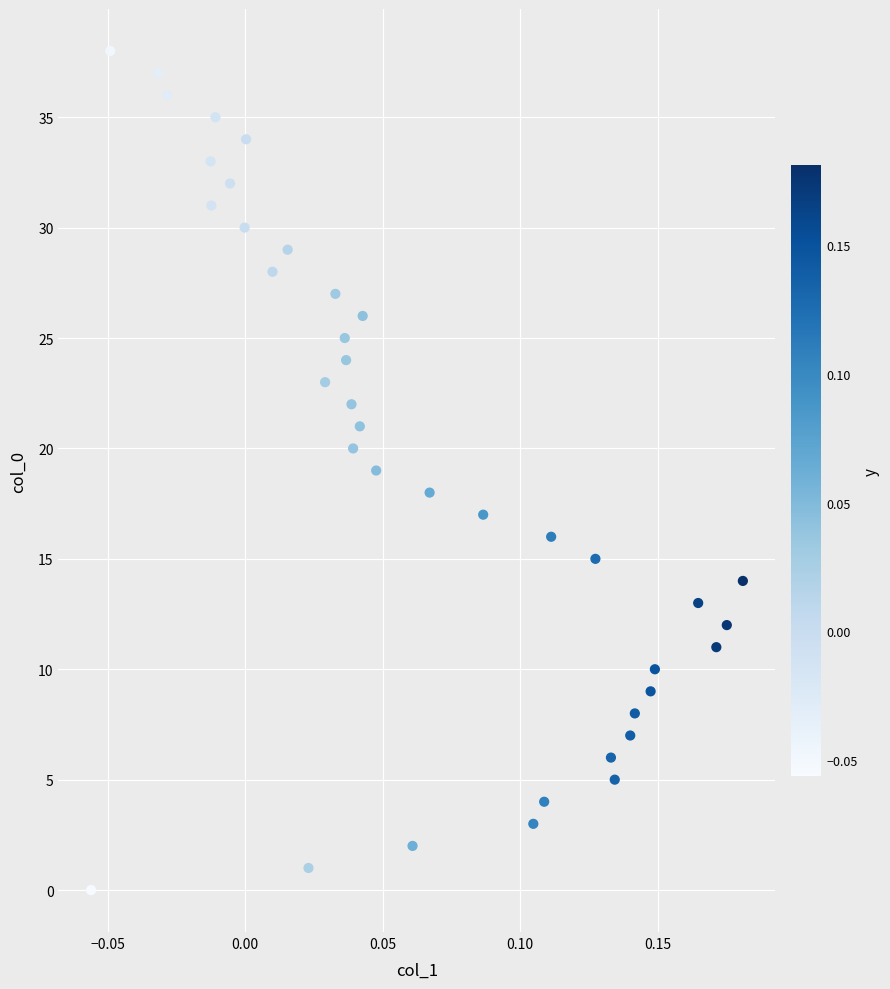

What is the range of Y values (max minus min)?

38